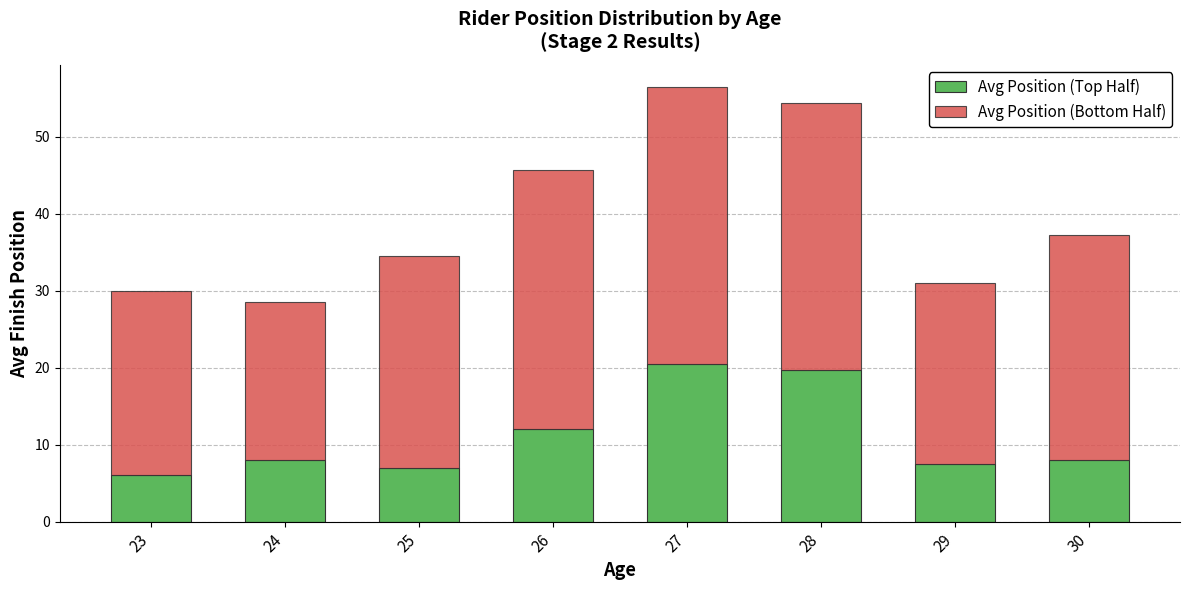

True or false: Avg Position (Top Half) has a value of 1.6 at 25.

False